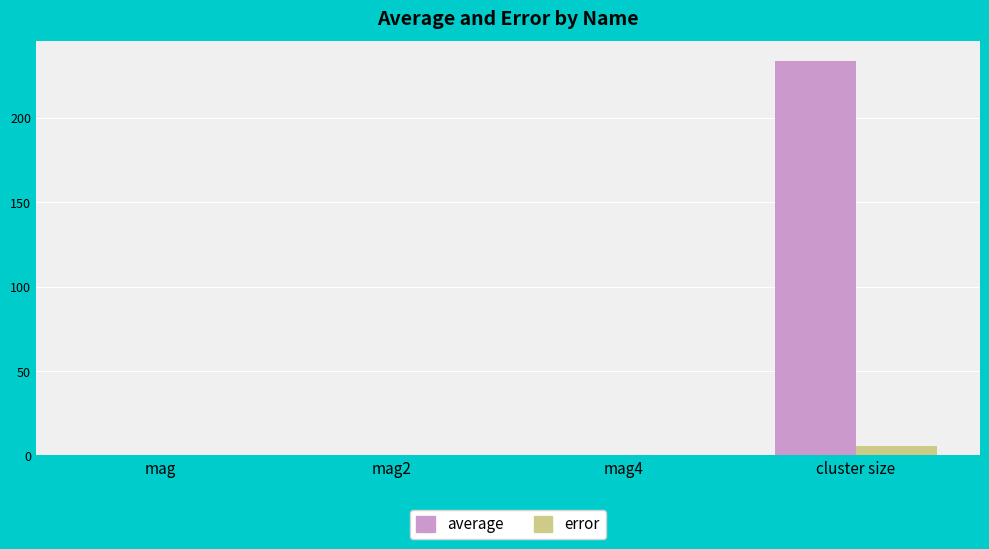

Is it true that error equals 0.0 at mag?

True